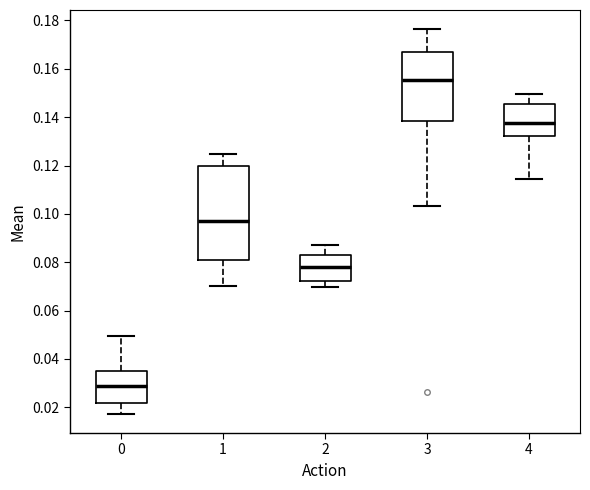

Reading left to right, read every box against the y-axis: the position of its median line, the range the box covers, and the ends of its whiskers. The values are not printed on the chart, so give them approximately, as read against the axis.

0: median 0.028, box 0.022 to 0.034, whiskers 0.018 to 0.050
1: median 0.098, box 0.082 to 0.120, whiskers 0.070 to 0.124
2: median 0.078, box 0.072 to 0.084, whiskers 0.070 to 0.088
3: median 0.156, box 0.138 to 0.168, whiskers 0.104 to 0.176
4: median 0.138, box 0.132 to 0.146, whiskers 0.114 to 0.150